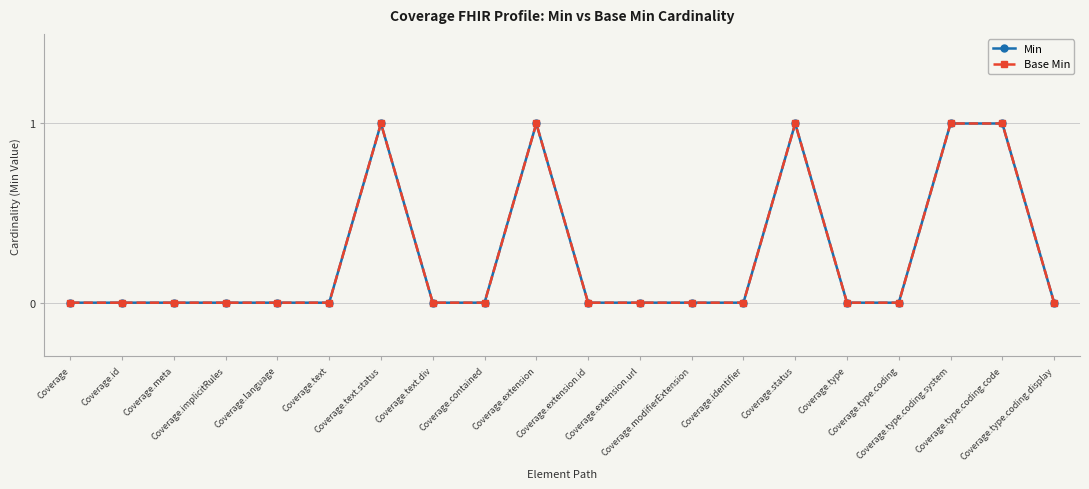

Reading left to right, transcribe all the data shown in this chart.

Min: 0	0	0	0	0	0	1	0	0	1	0	0	0	0	1	0	0	1	1	0
Base Min: 0	0	0	0	0	0	1	0	0	1	0	0	0	0	1	0	0	1	1	0